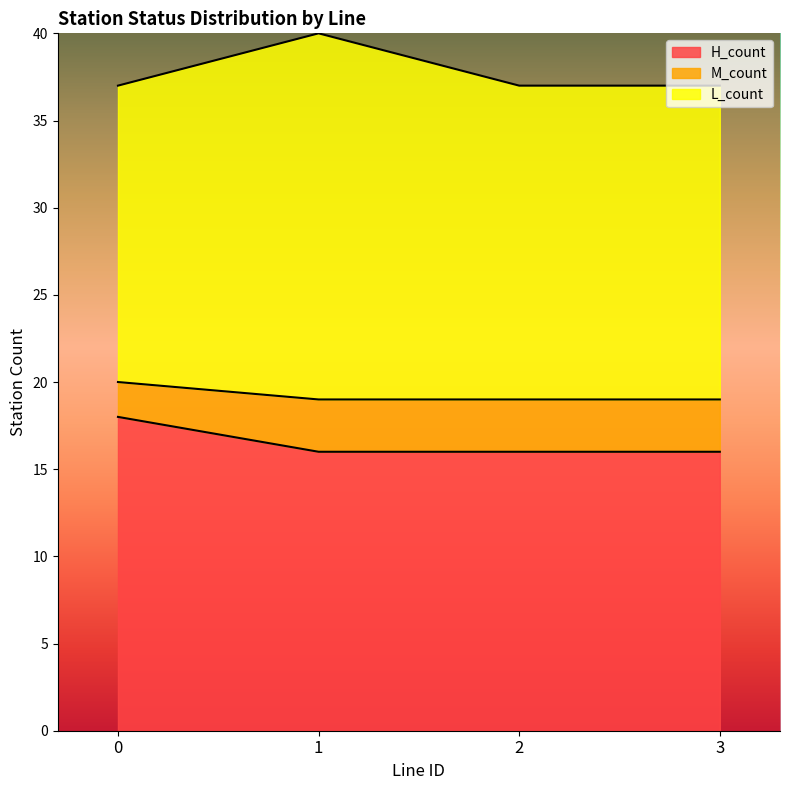

True or false: H_count and M_count intersect in this chart.

False